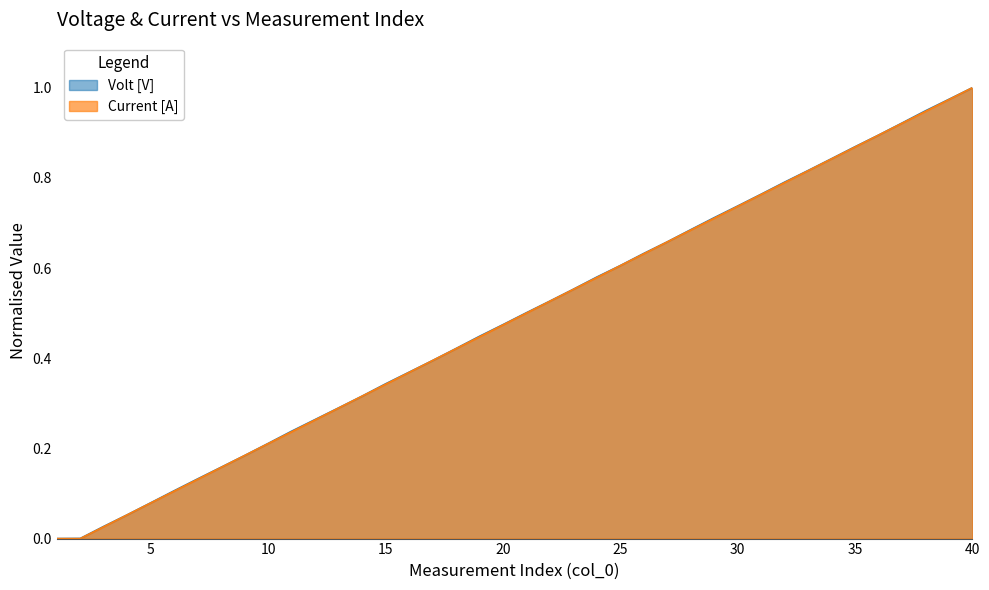

The value of Volt [V] at 7 is 0.1. True or false?

True